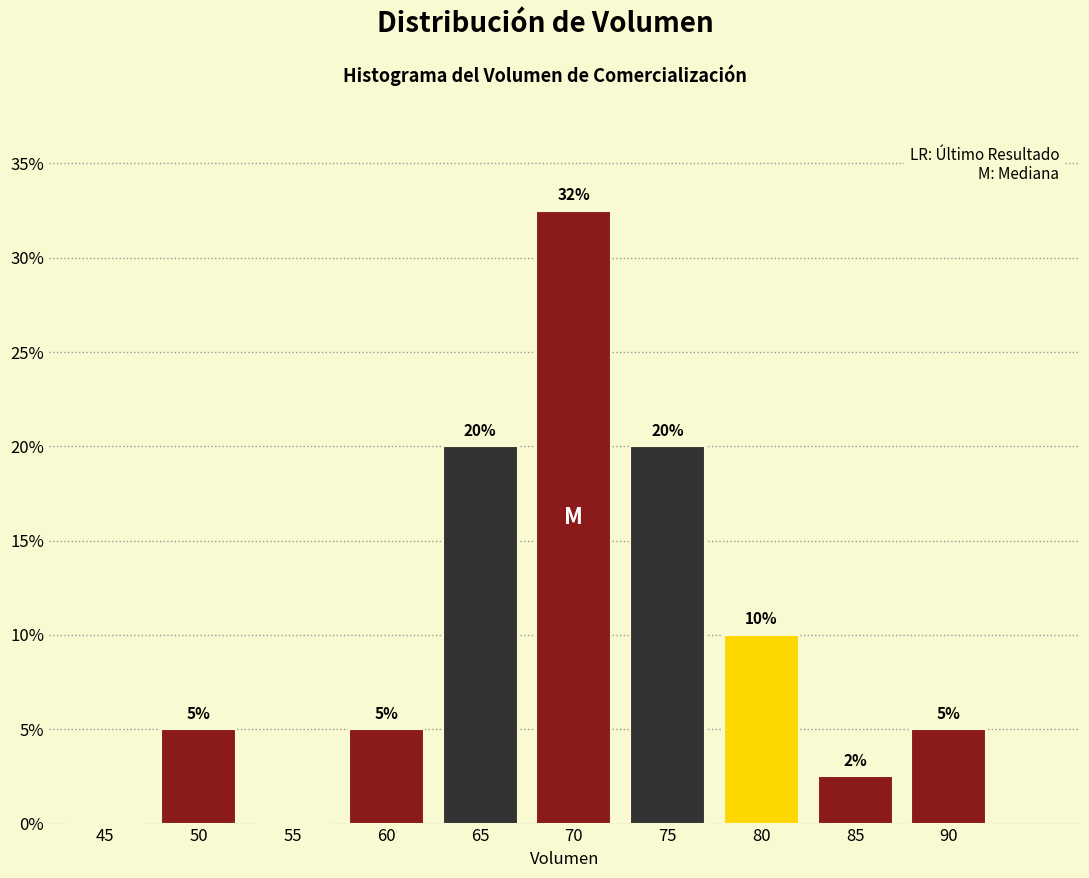

What is the approximate value at 80?

10.0